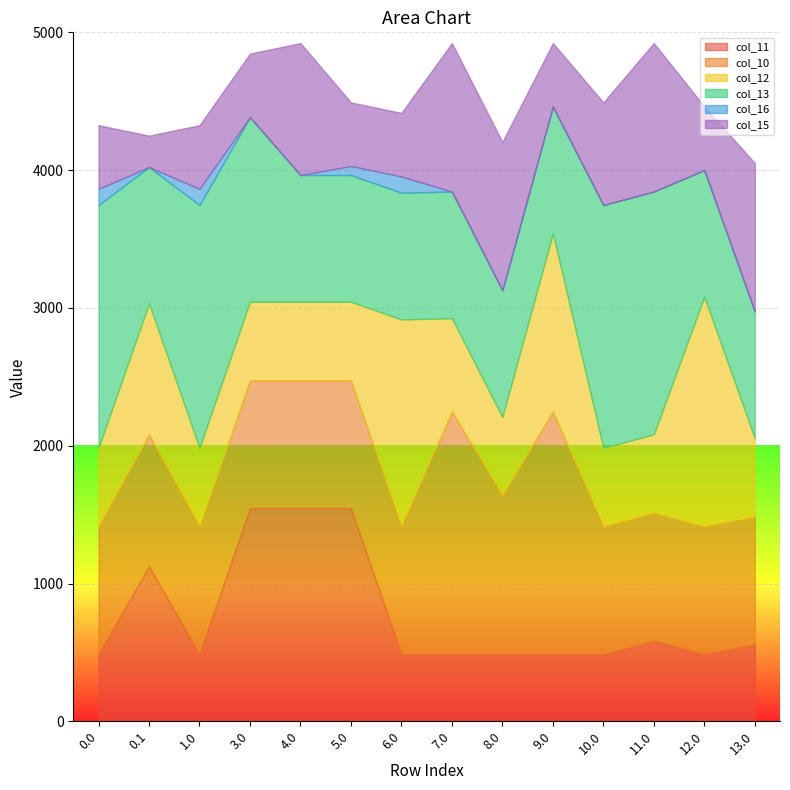

True or false: col_16 and col_15 intersect in this chart.

False